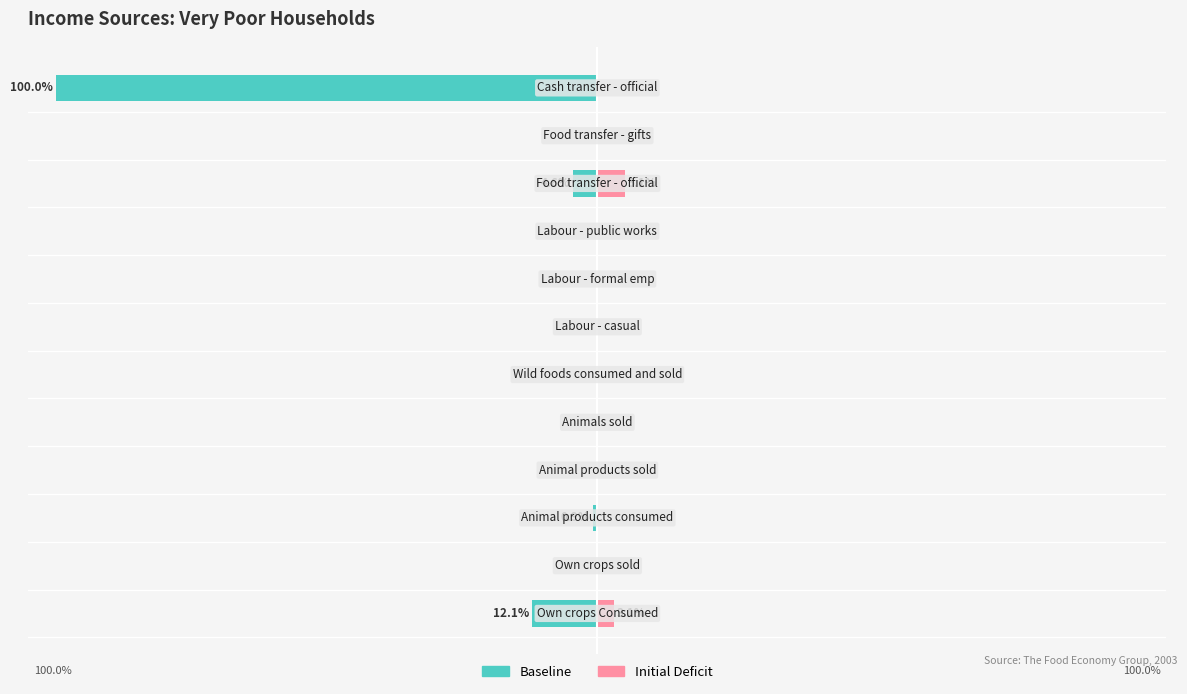

The value of Initial Deficit at 0 is 3.1. True or false?

True